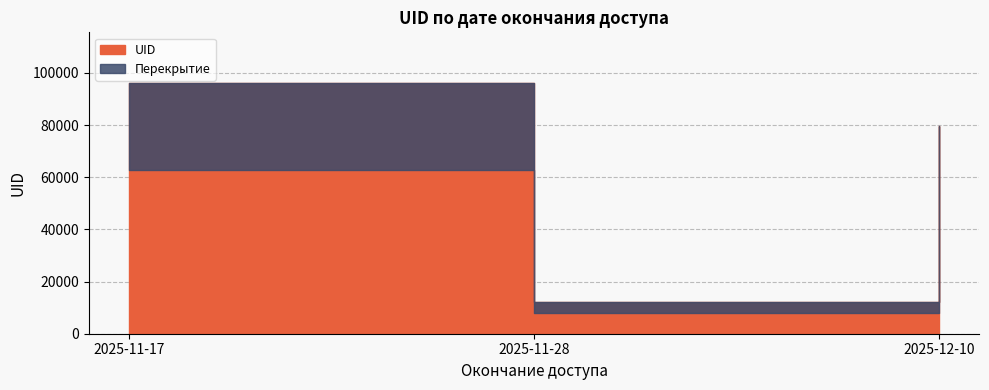

What is the label of the 3rd point from the left?

2025-12-10